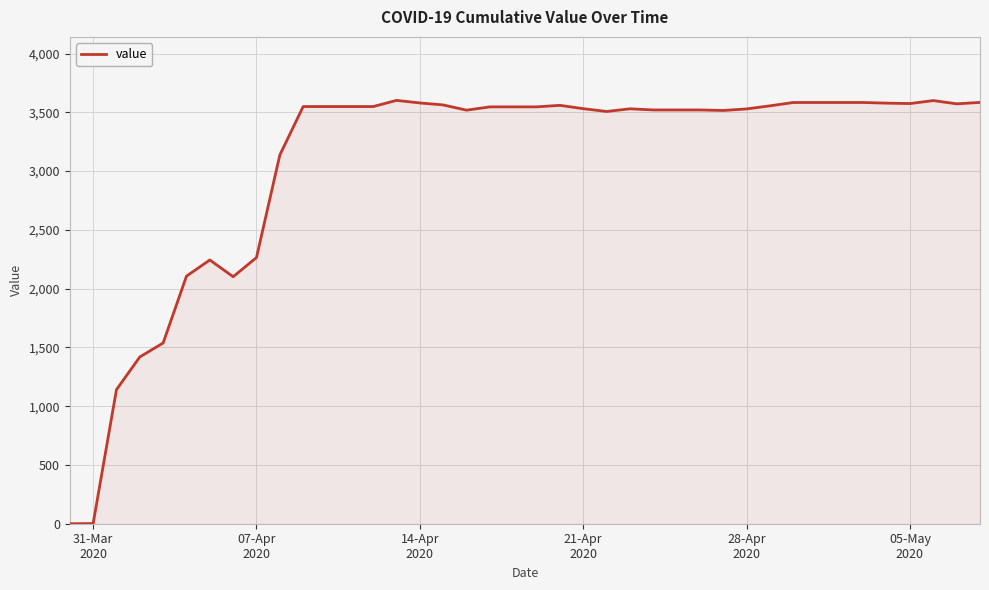

What is the difference between the maximum and minimum values?

3601.6